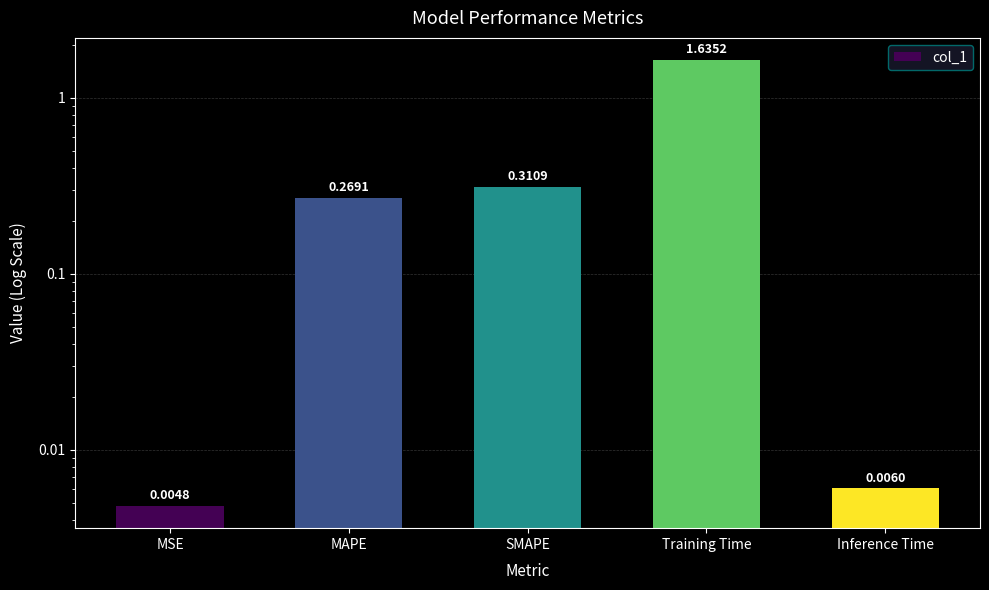

Which label corresponds to the smallest value in the chart?

MSE